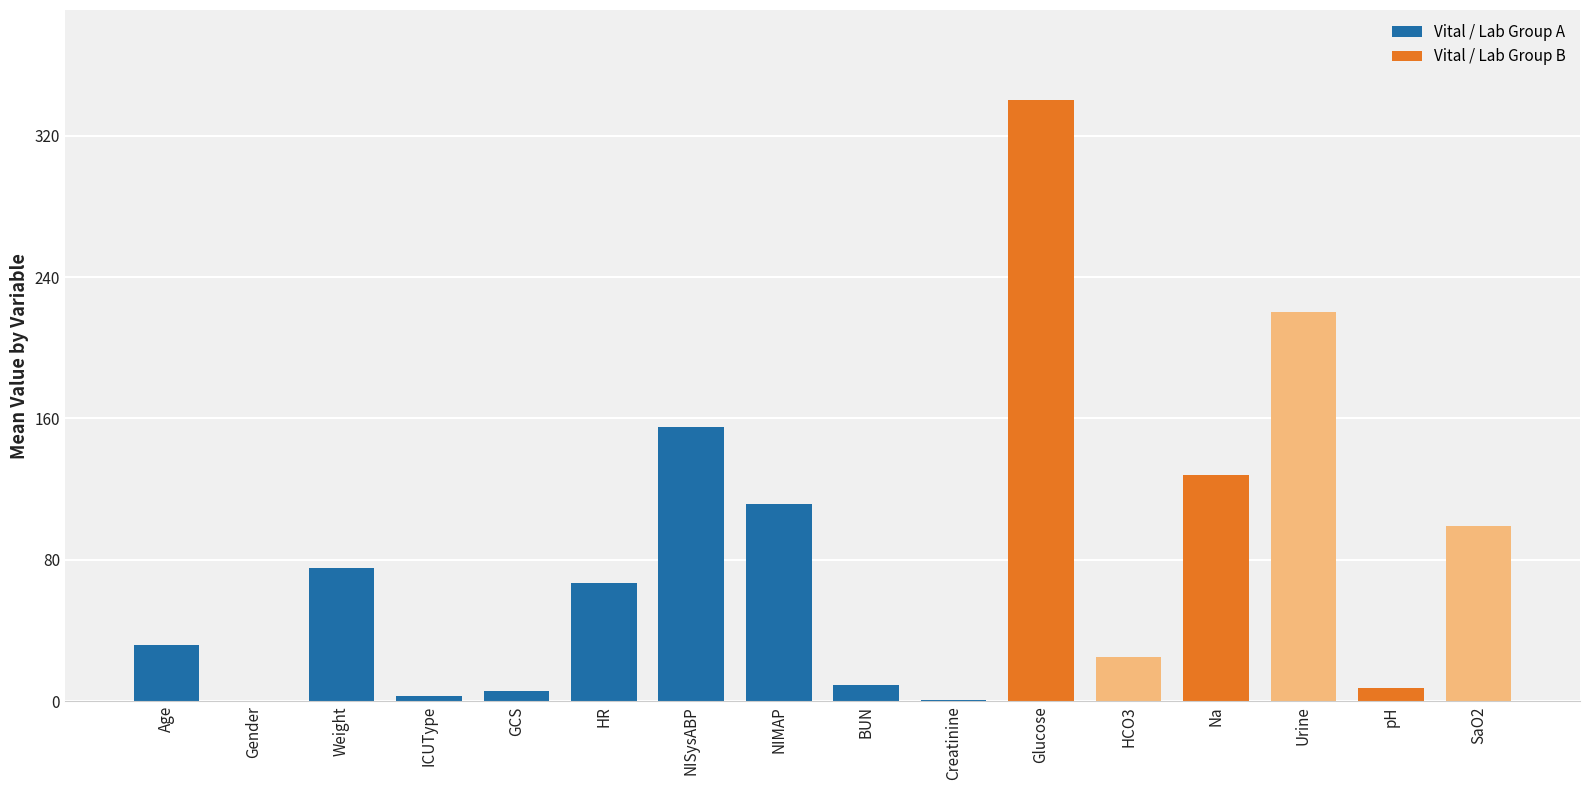

Approximately how many times larger is the value at BUN compared to Weight?

0.1